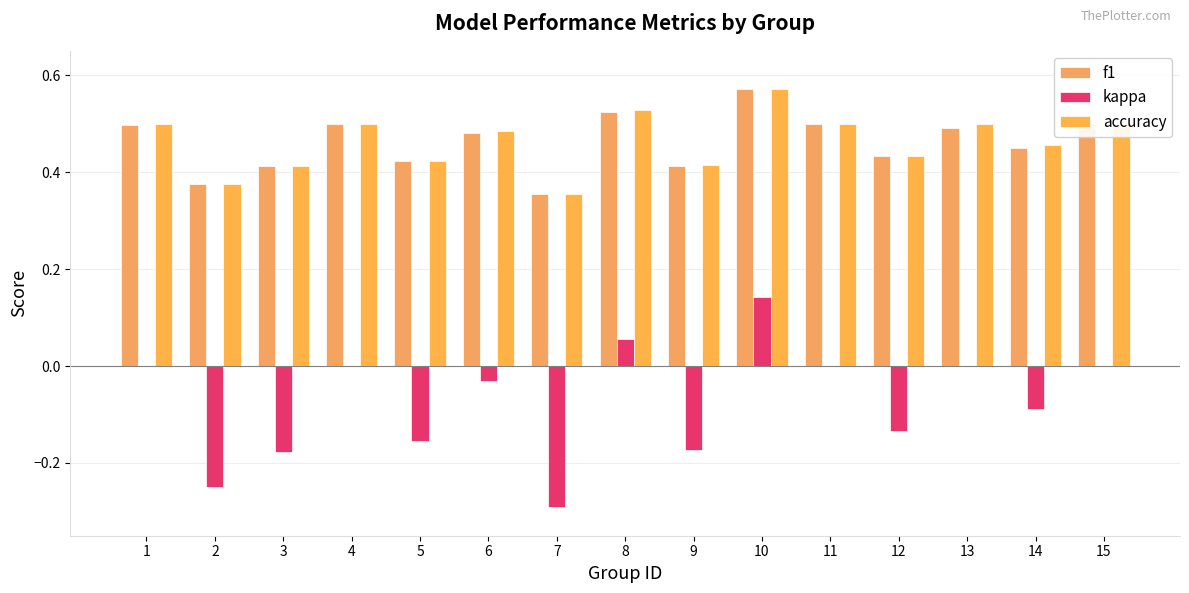

Is it true that kappa equals -0.1 at 14?

True